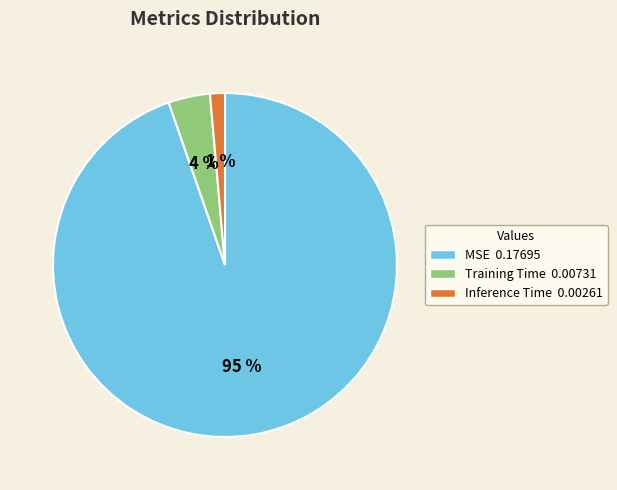

What percentage is the Training Time slice, to the nearest percent?

4%